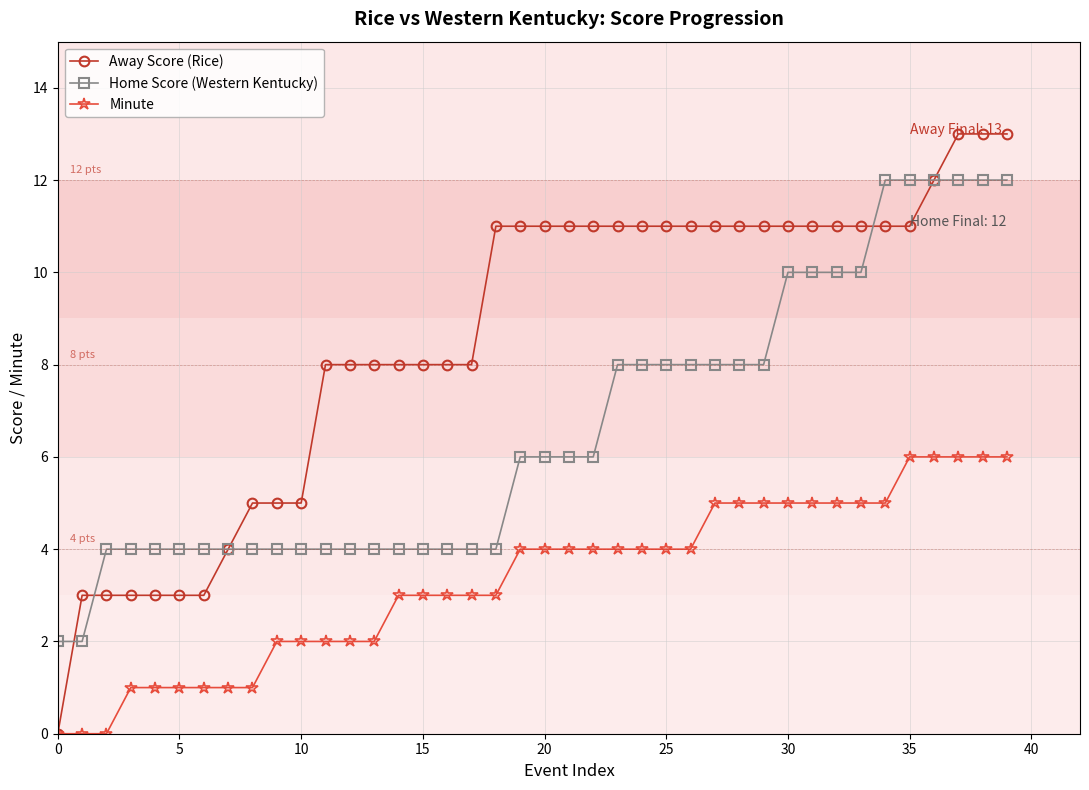

At how many categories does at least one series exceed 6?

29